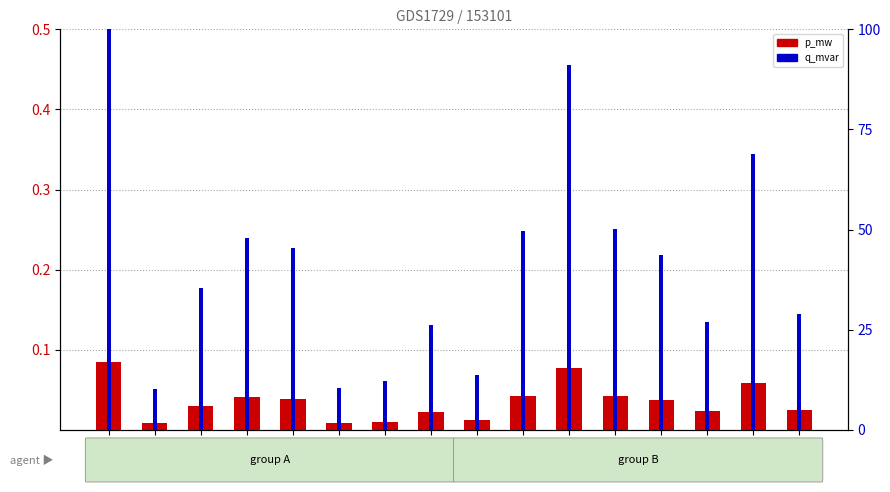

How many bars are there in total?

32